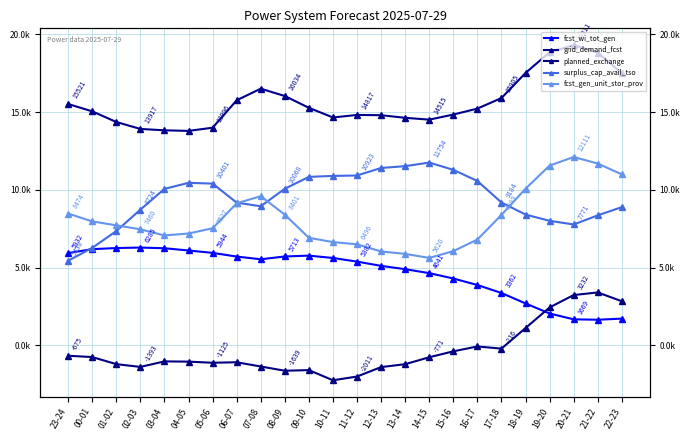

The value of grid_demand_fcst at 18-19 is 17519. True or false?

True